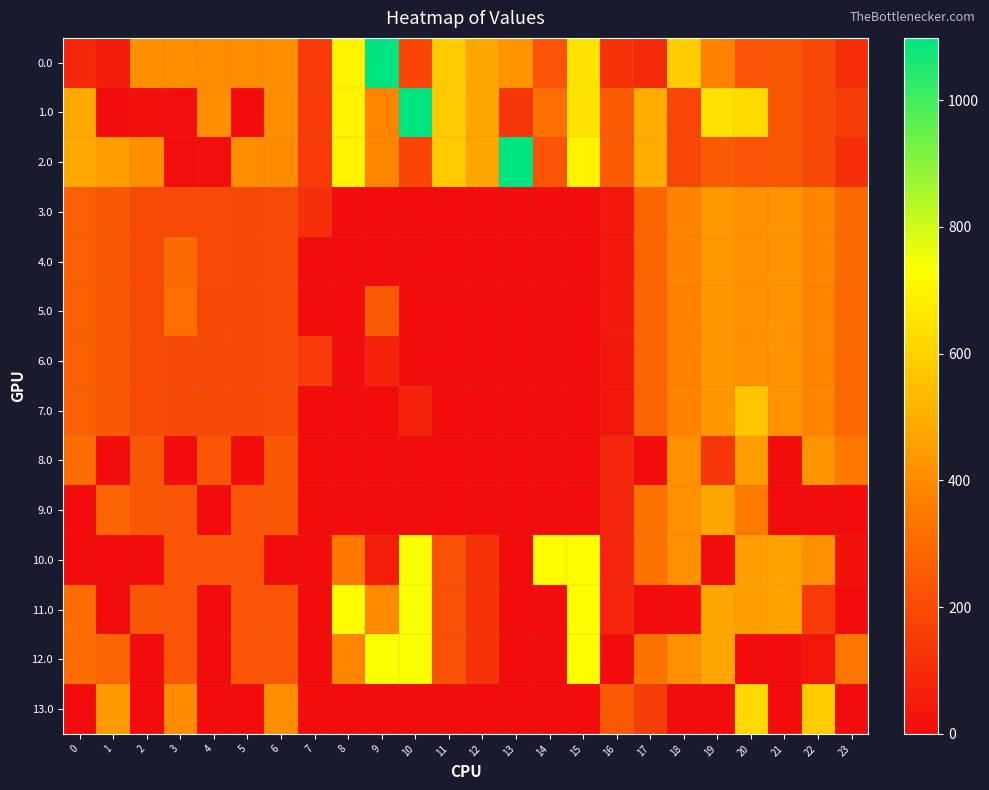

Which label corresponds to the smallest value in the chart?

1